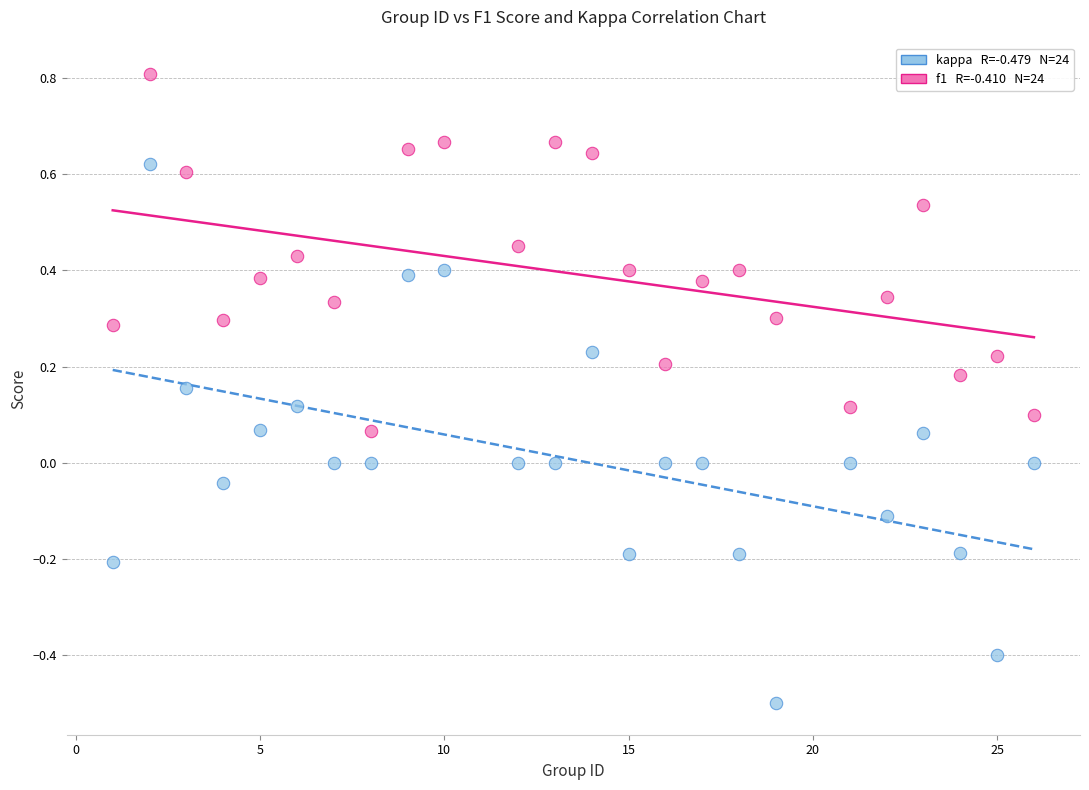

Across all data points, what is the range of Y values (max minus min)?

1.3